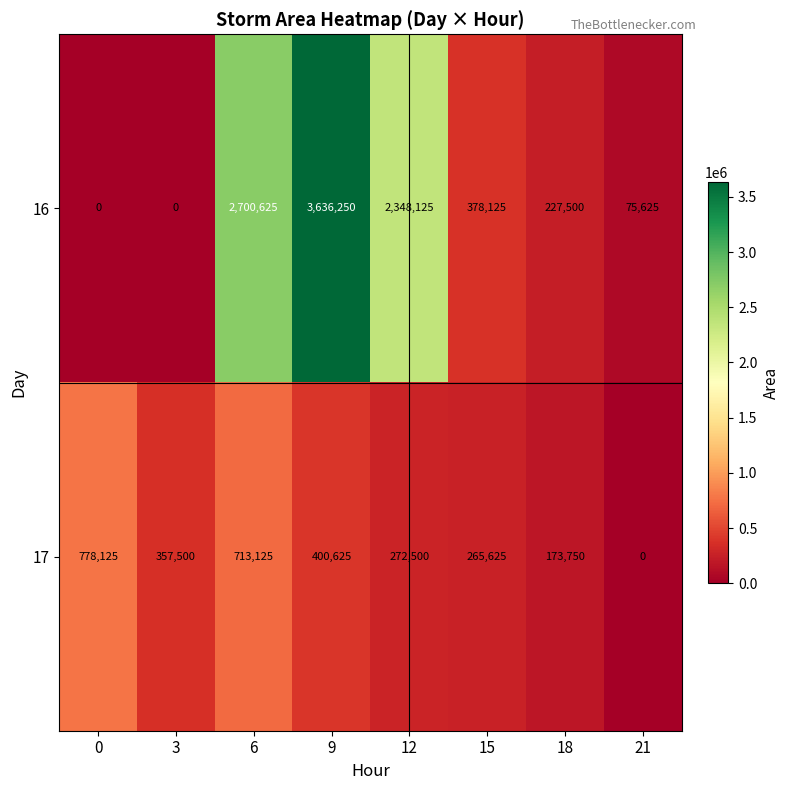

At 9, list the series in order from largest to smallest.

16, 17